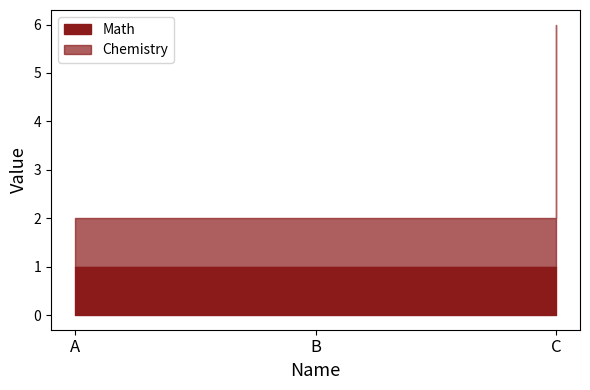

What is the average value of the Chemistry series?

2